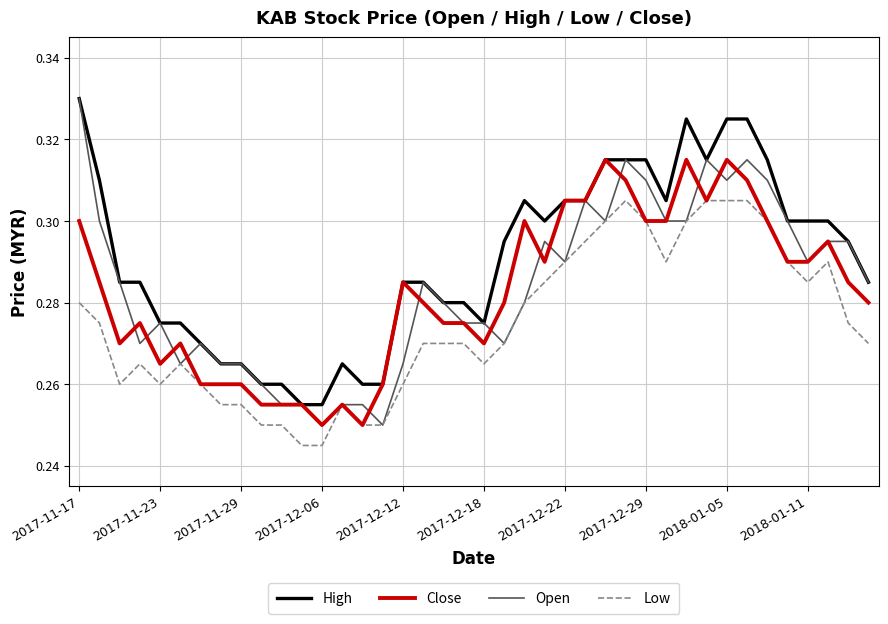

Which series has the widest spread of values?

Open